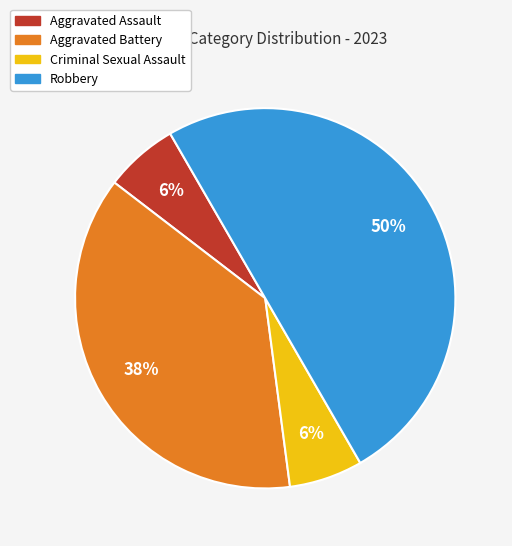

What is the largest slice in the pie chart?

Robbery